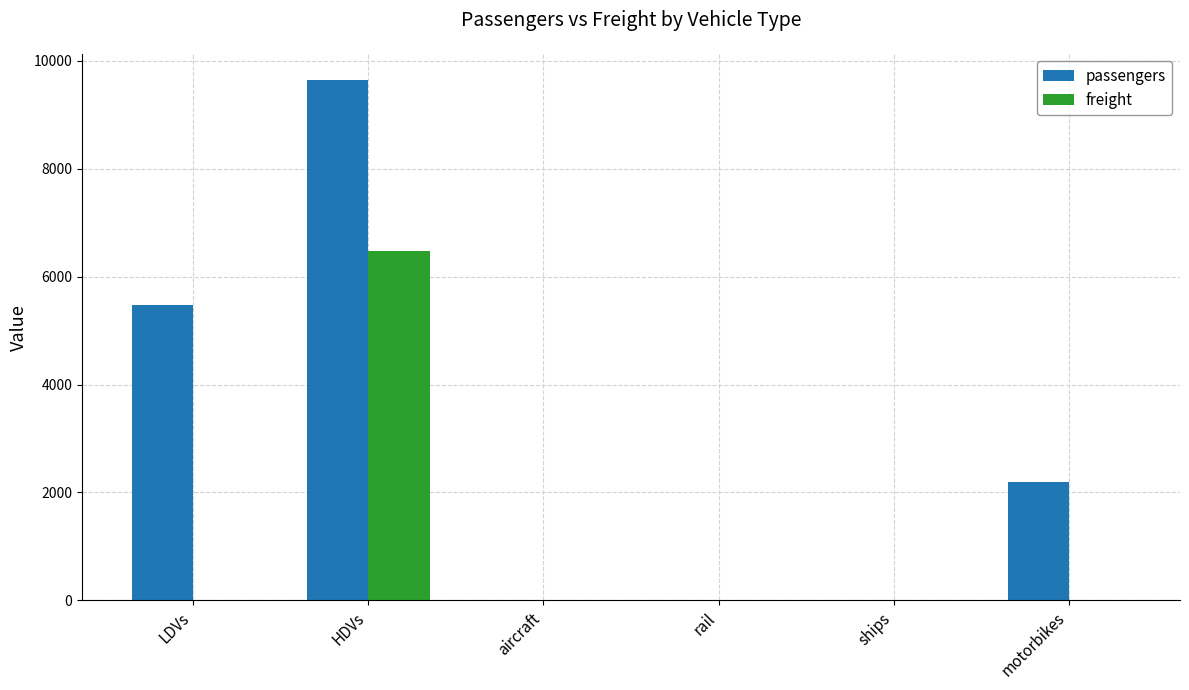

What are all the series names shown in the legend?

passengers, freight